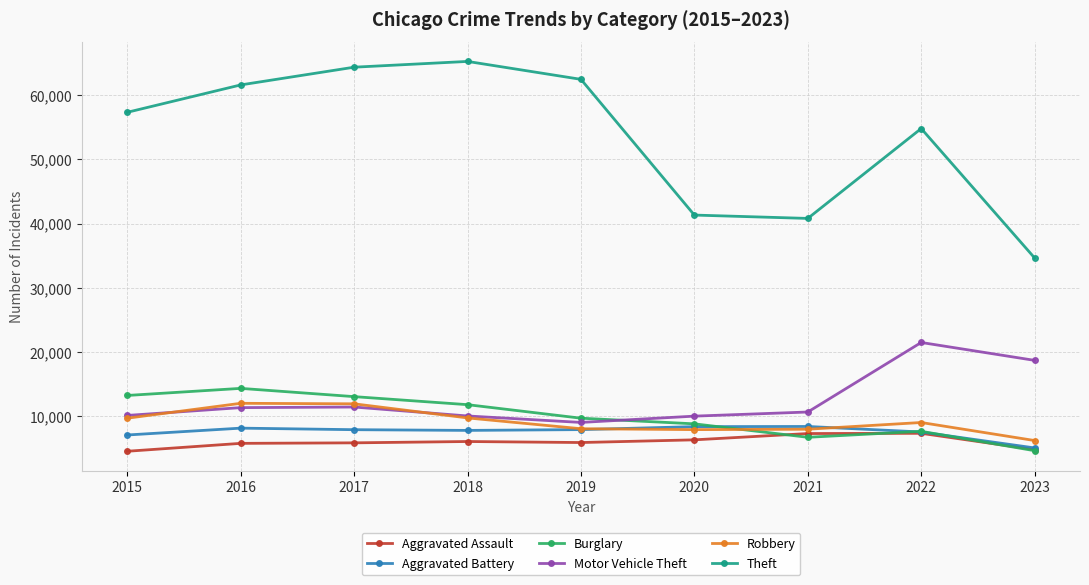

At which label does Aggravated Battery first exceed 7845?

2016